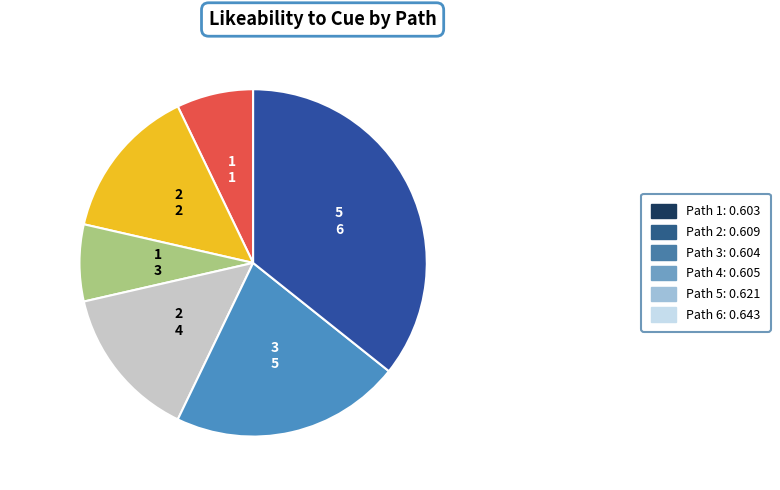

Is Path 1 the majority of the pie?

No